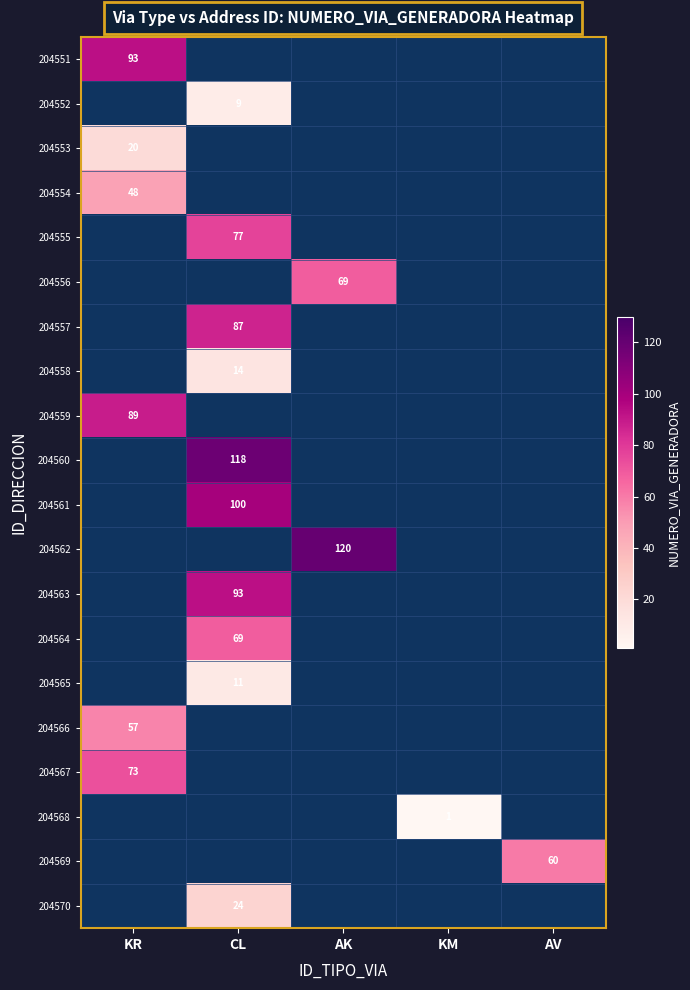

Which has a higher value, KM or AV?

AV